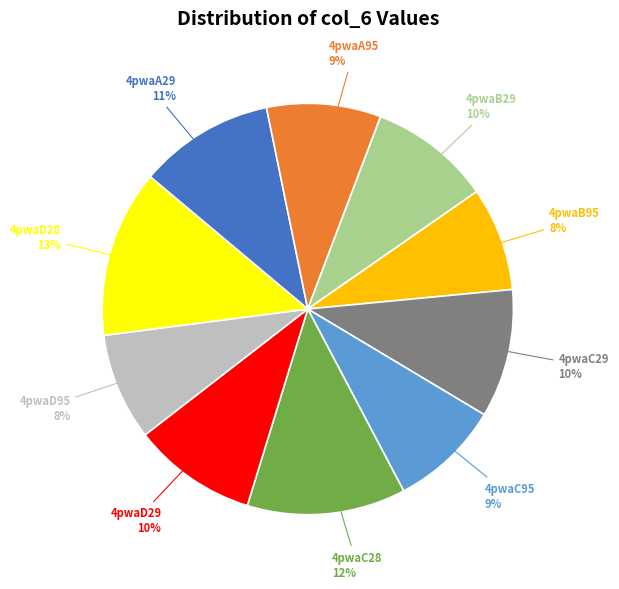

To the nearest percent, what is the difference between the 4pwaC28 and 4pwaA95 slice percentages?

3%